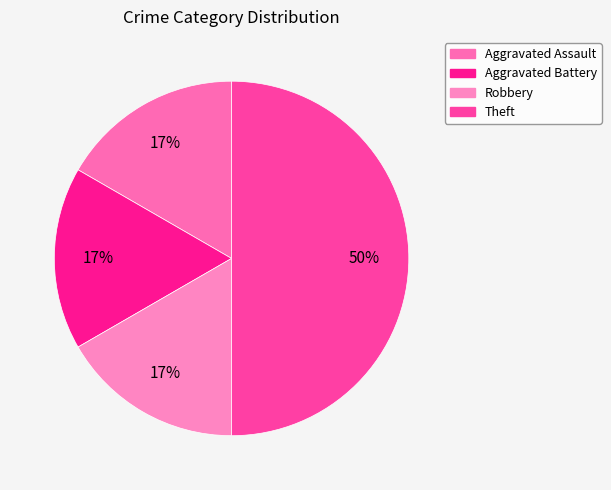

Is there any slice that represents more than half of the pie?

No